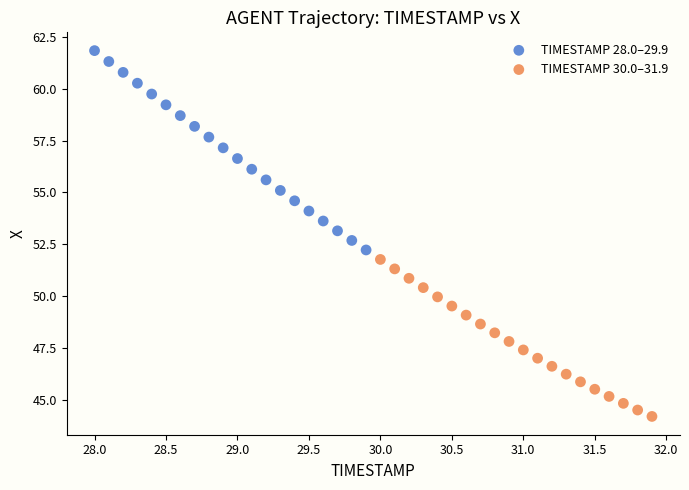

Which series has the largest Y range (max minus min)?

TIMESTAMP 28.0–29.9